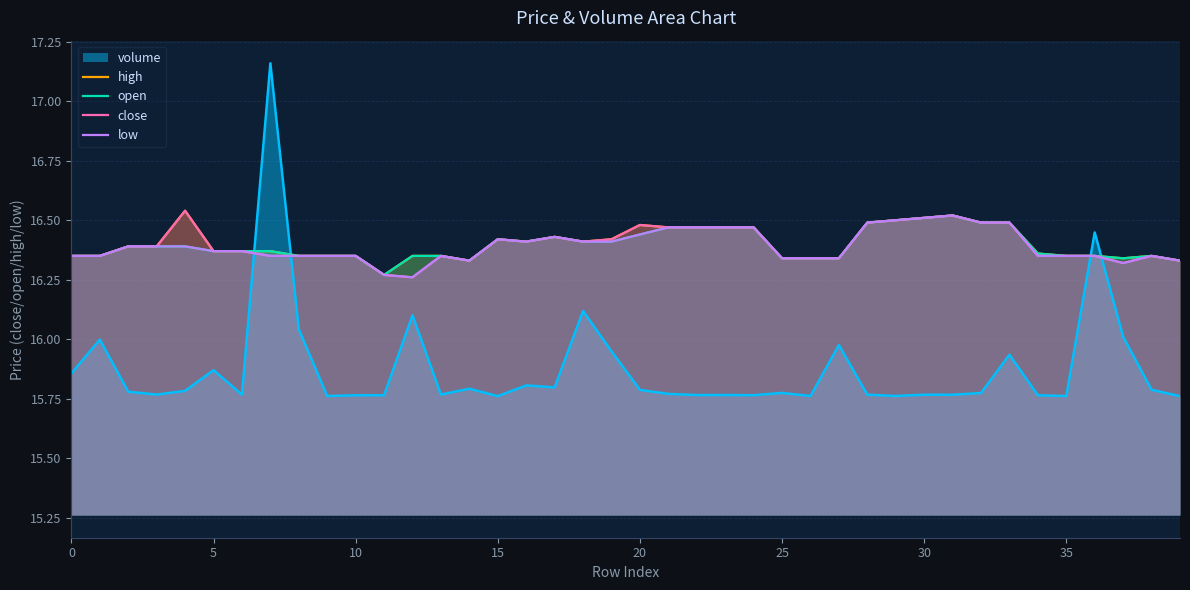

True or false: volume has a value of 22.1 at 0.

False